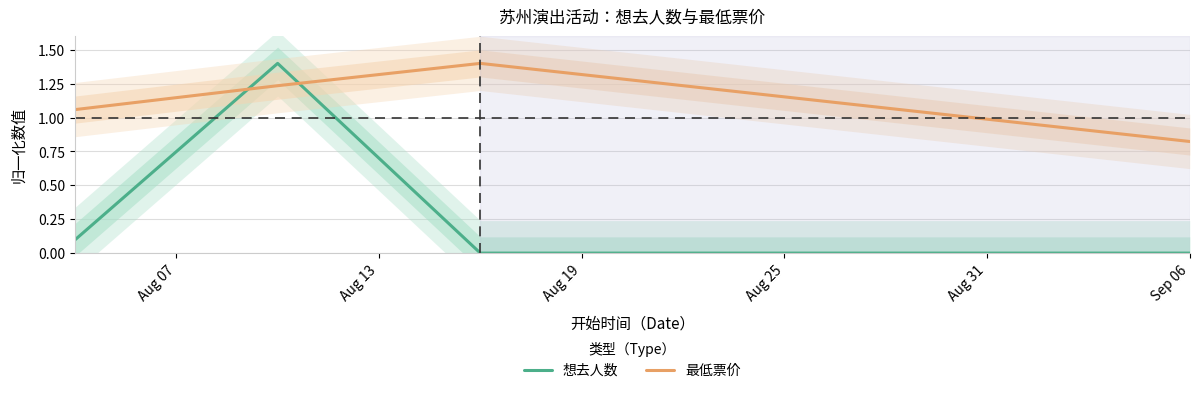

Which series ends up on top after the final intersection of 想去人数 and 最低票价?

最低票价